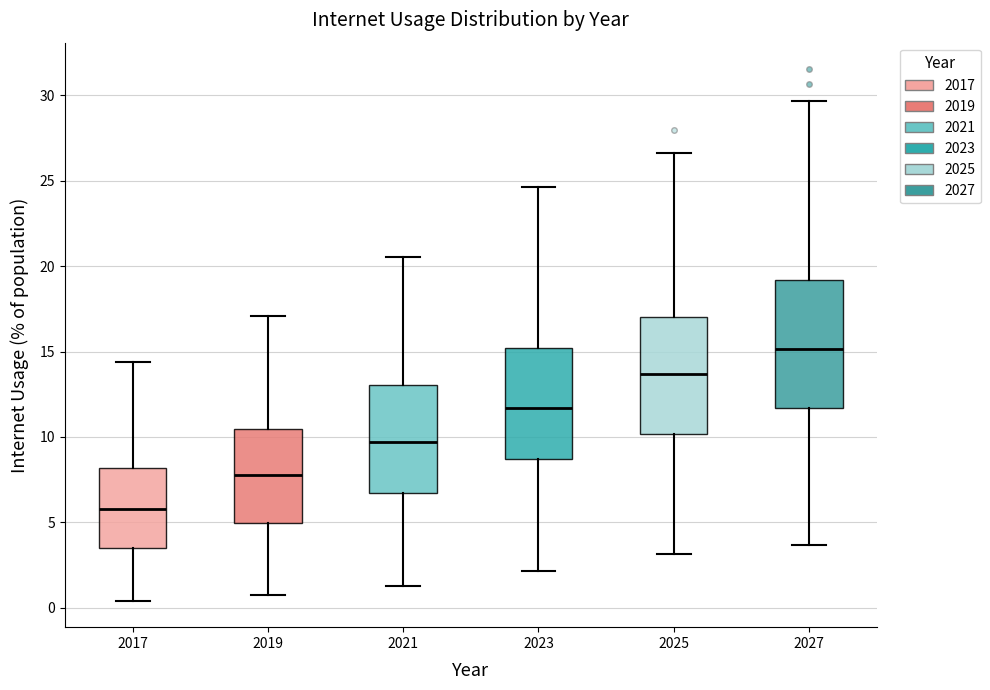

Which box is the tallest, from its lower edge to its upper edge?

2027